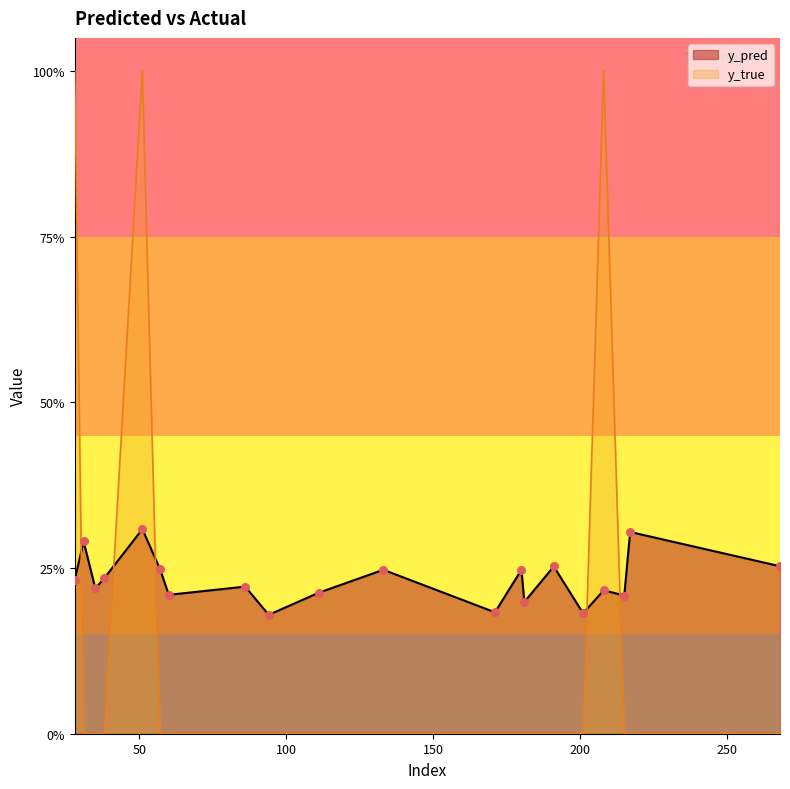

At which category is the sum across all series the highest?

51